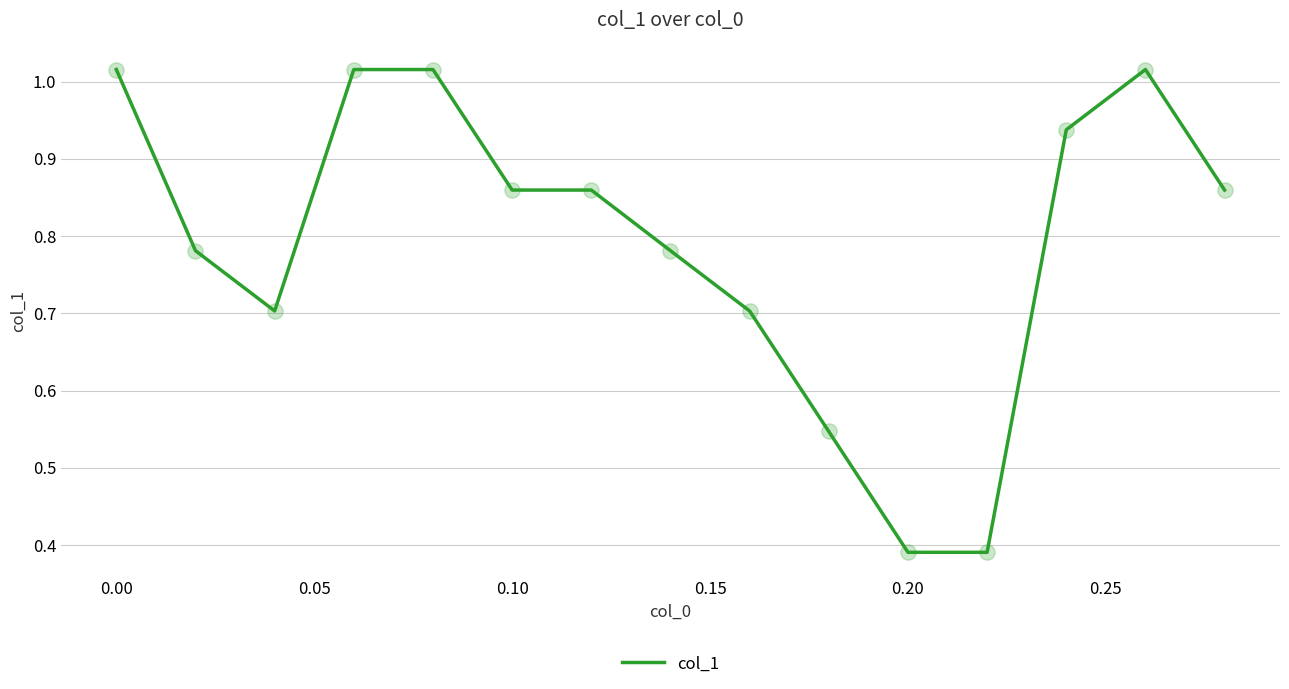

What is the difference between the maximum and minimum values?

0.6